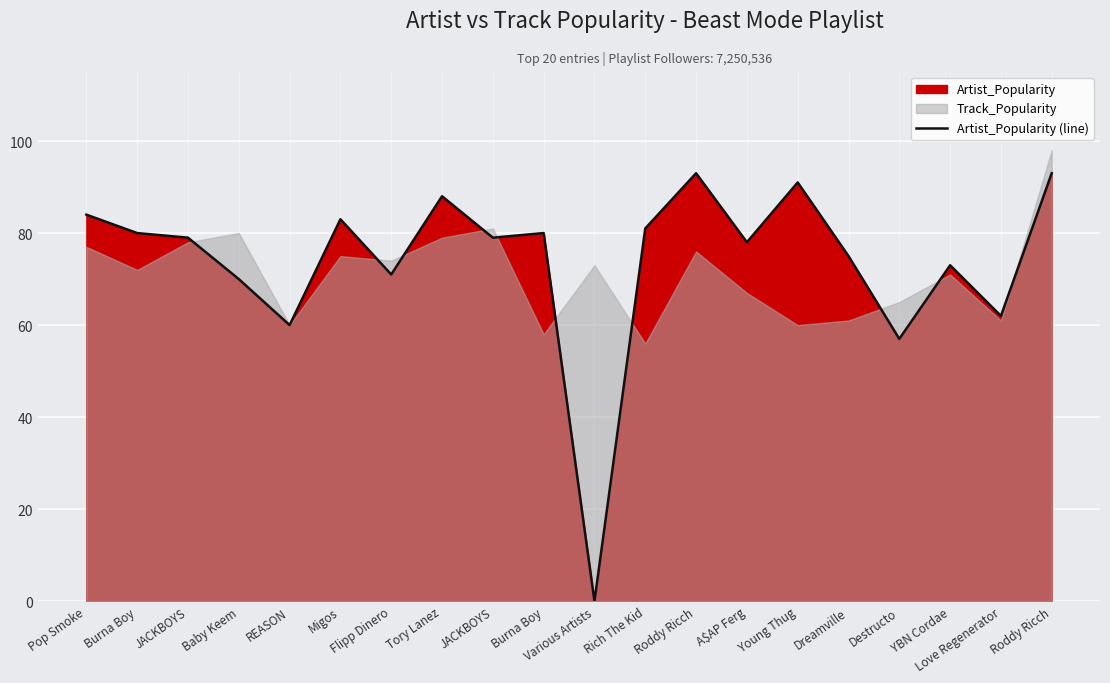

What is the difference between the values at Migos and Burna Boy?

3